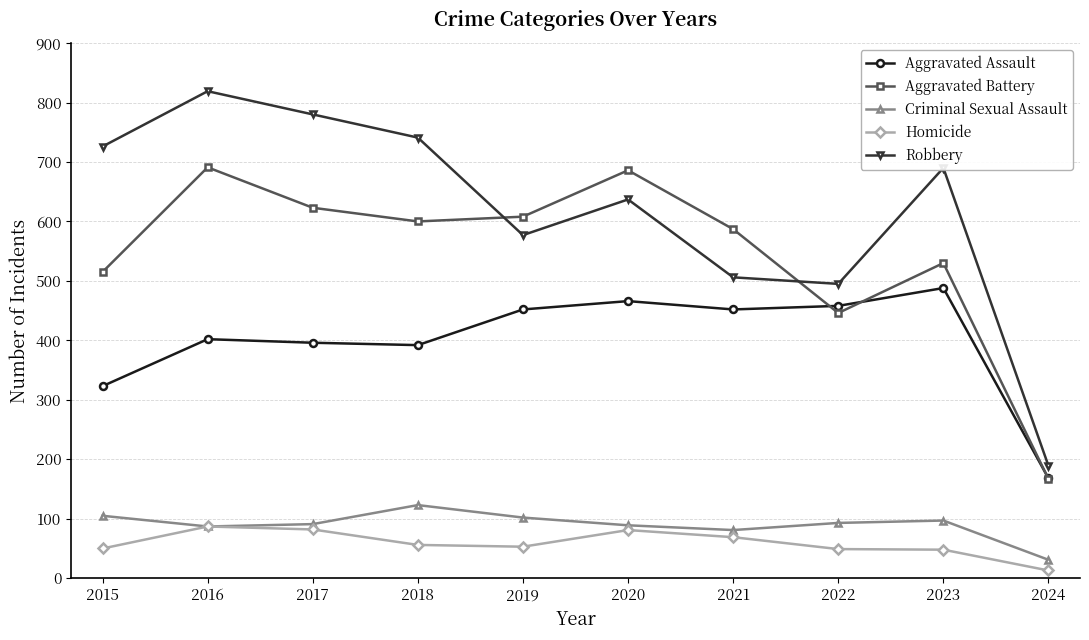

True or false: Homicide has more than 1 points higher than both neighbors.

True